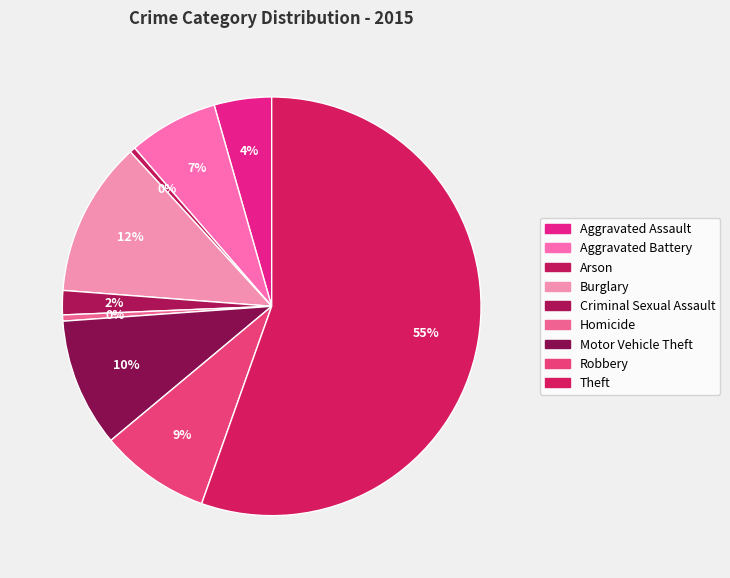

Does Motor Vehicle Theft represent more than half of the total?

No